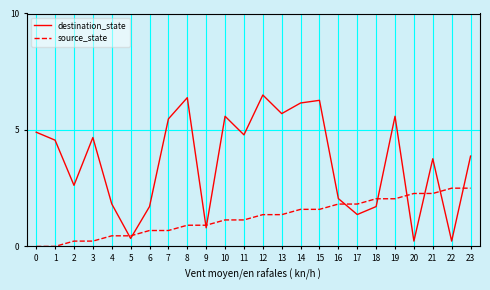

What are all the series names shown in the legend?

destination_state, source_state